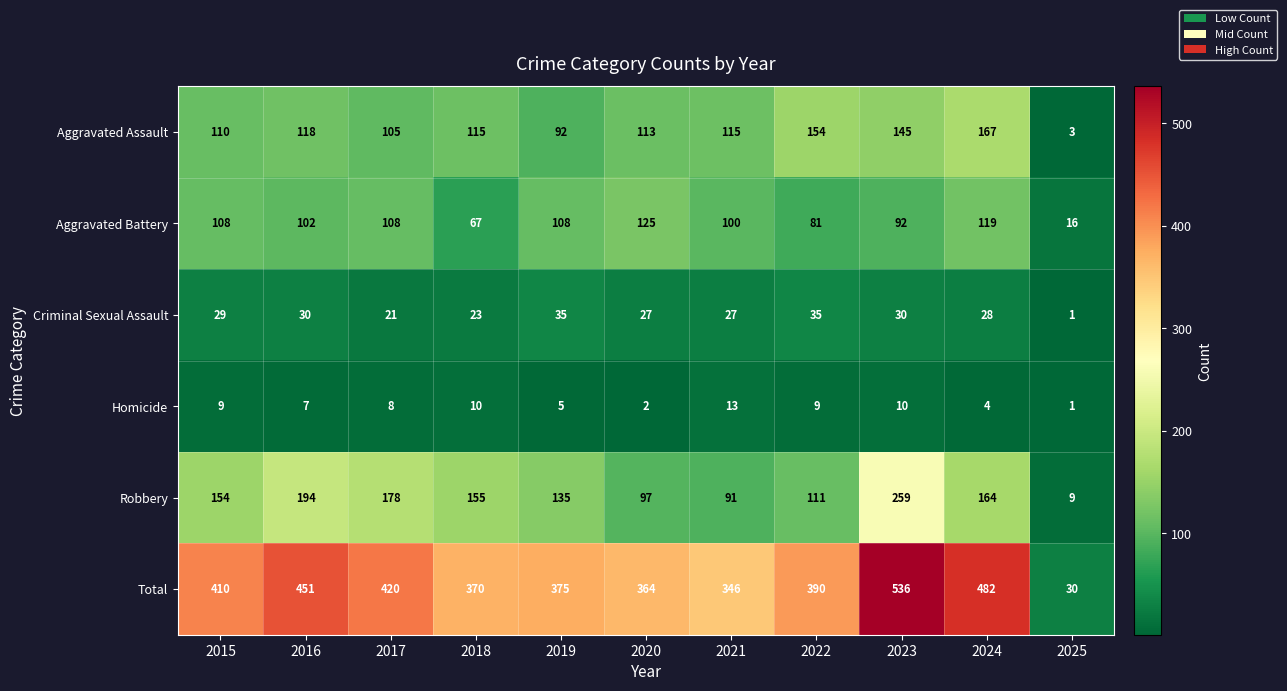

What is the sum of the Homicide values at 2025 and 2022?

10